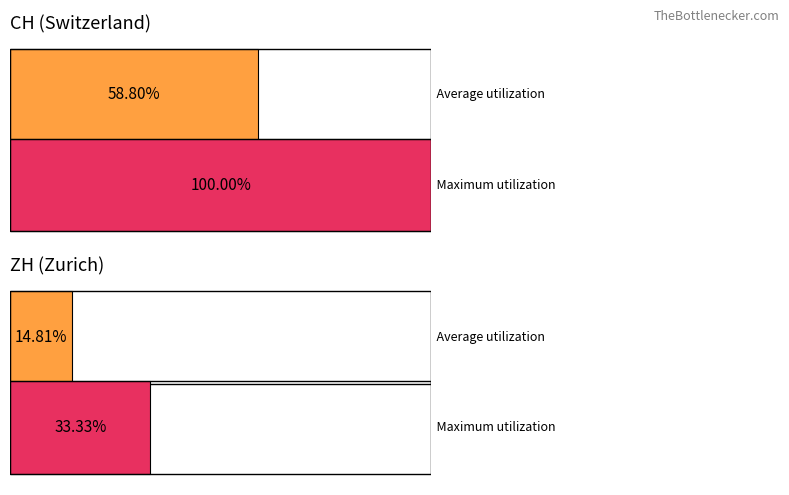

Is it true that ZH equals 0 at 0?

True